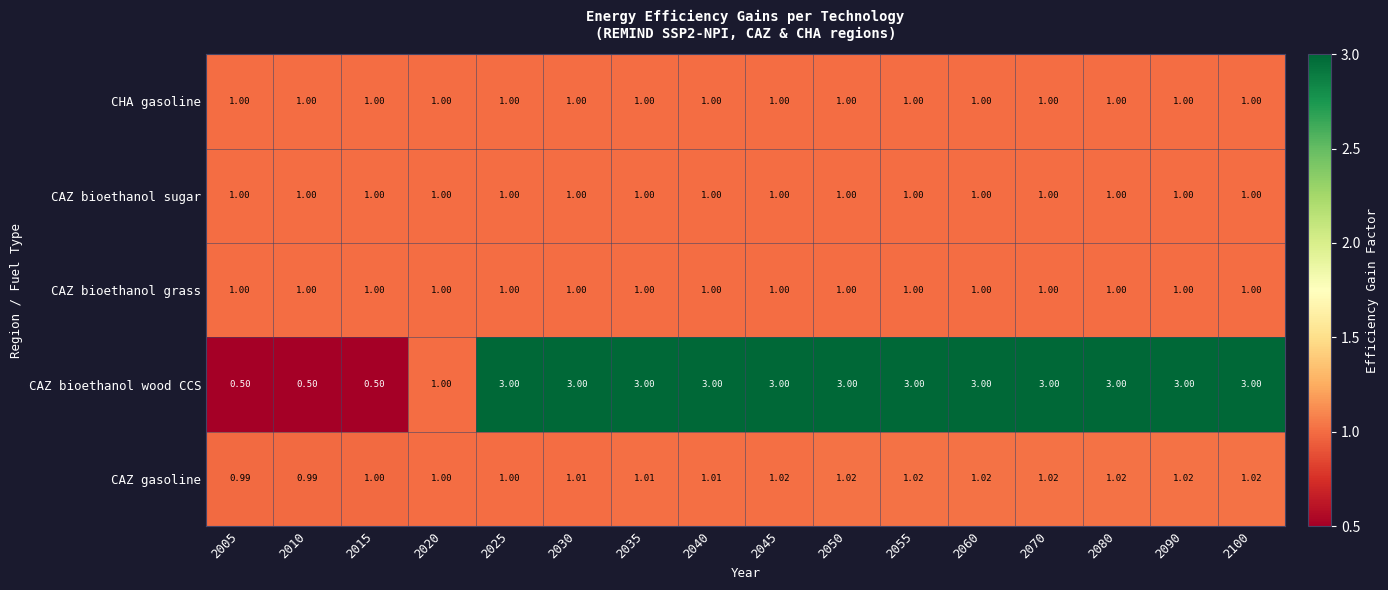

Between 2025 and 2070, which series saw the biggest shift?

CAZ gasoline